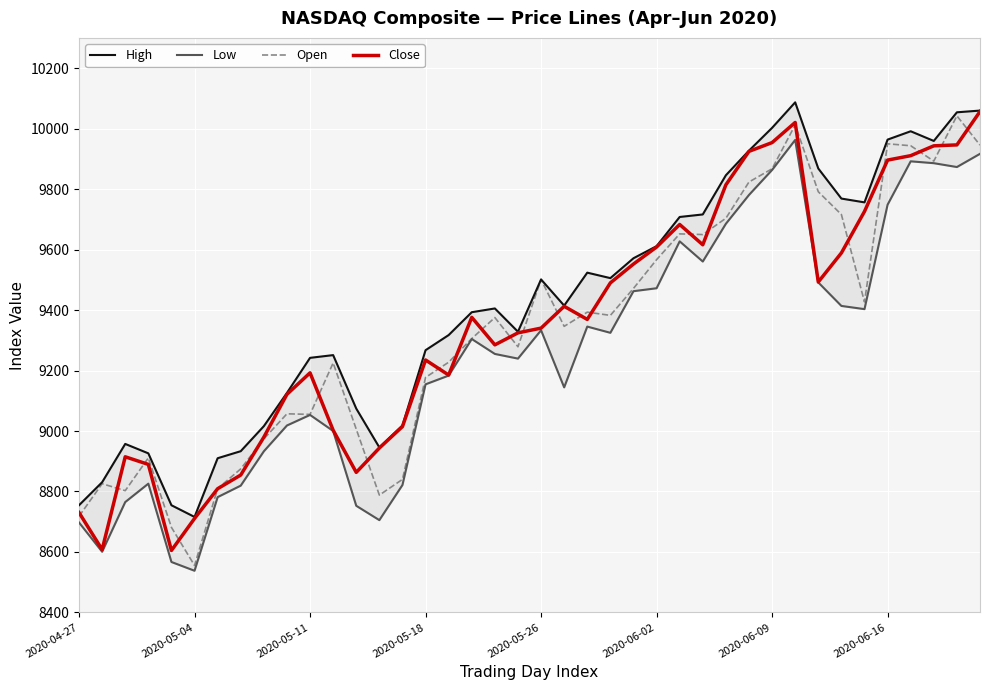

True or false: Low has a value of 6084.0 at 2020-04-27.

False